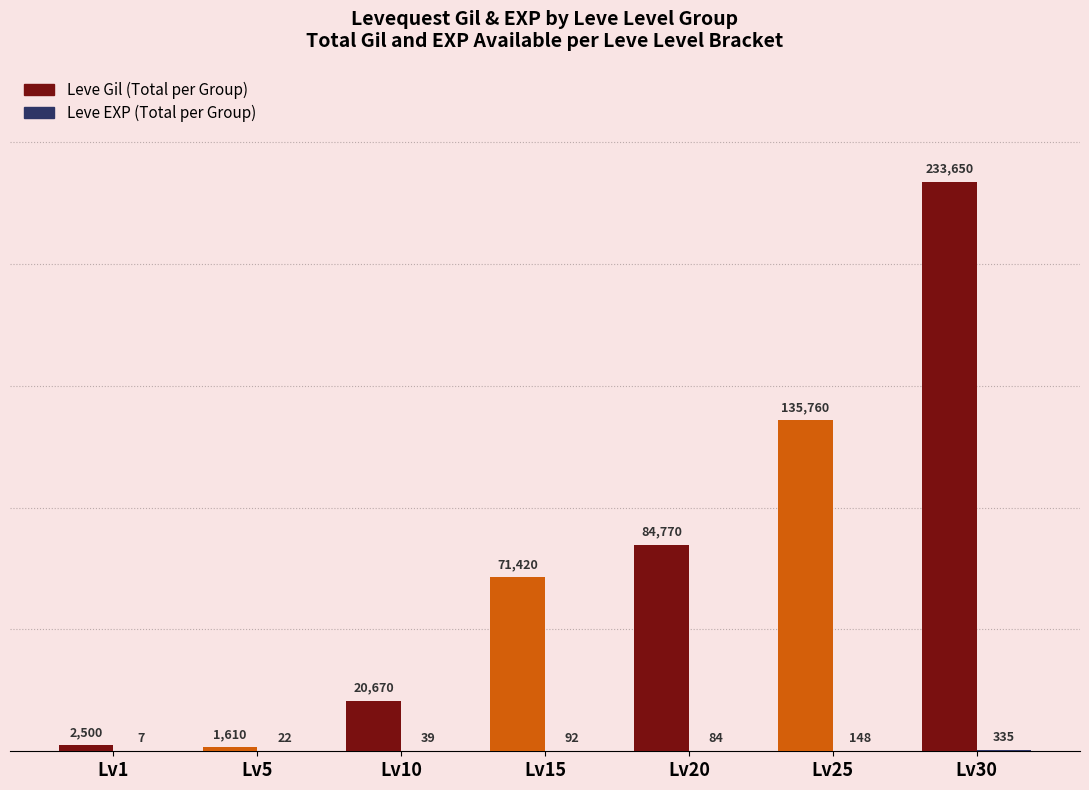

What is the sum of the Leve Gil (Total per Group) values at Lv15 and Lv10?

92090